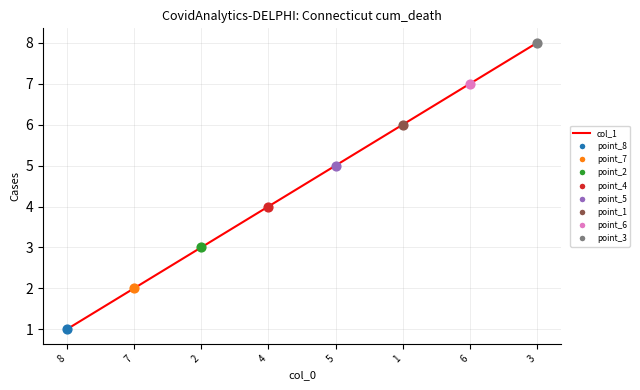

What is the ratio of the value at 6 to the value at 1?

1.2